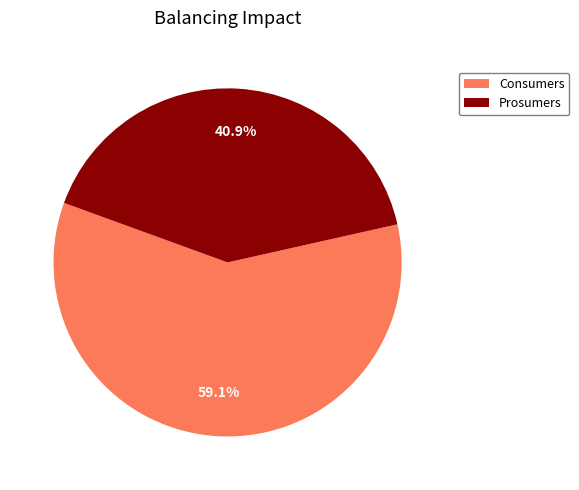

To the nearest percent, what is the difference between the Prosumers and Consumers slice percentages?

18%